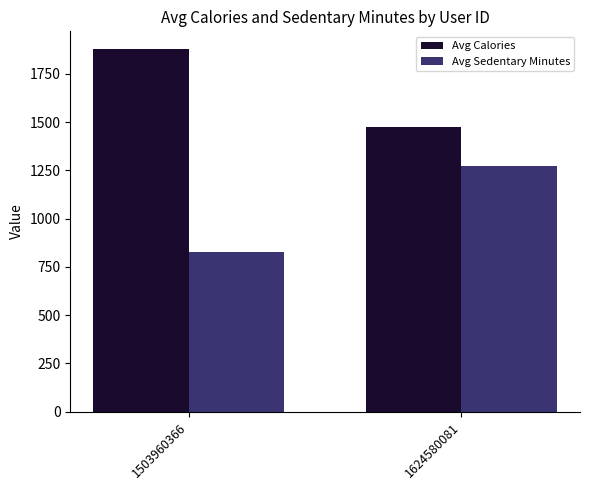

Which category has the lowest value across all series?

1503960366